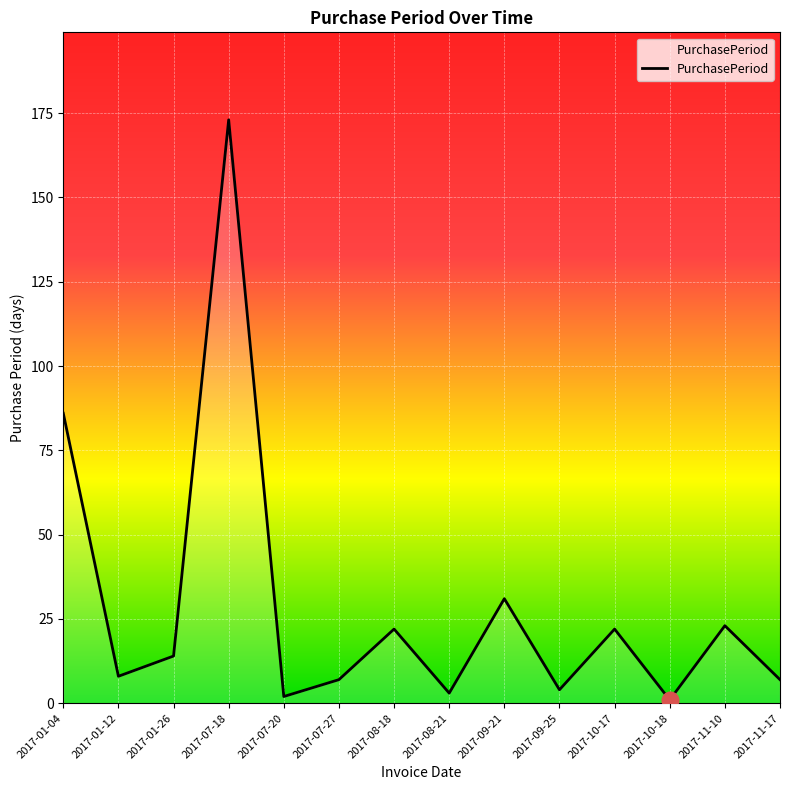

What is the difference between the values at 2017-09-21 and 2017-11-10?

8